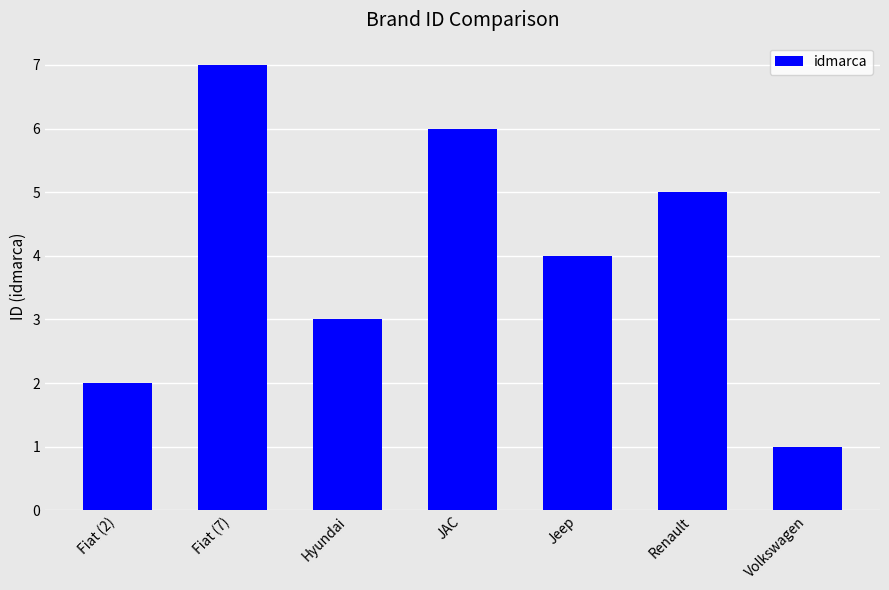

What is the approximate value at Volkswagen?

1